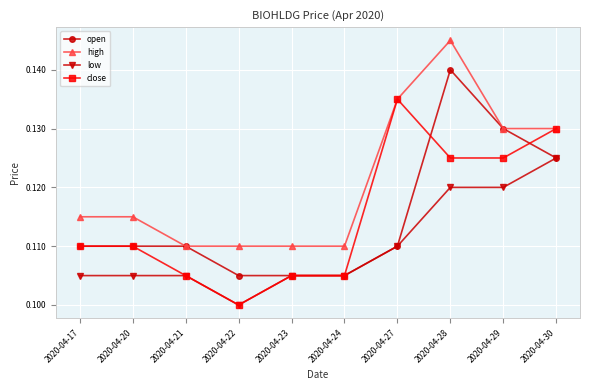

Rank the series by their maximum value, from highest to lowest.

high, open, close, low